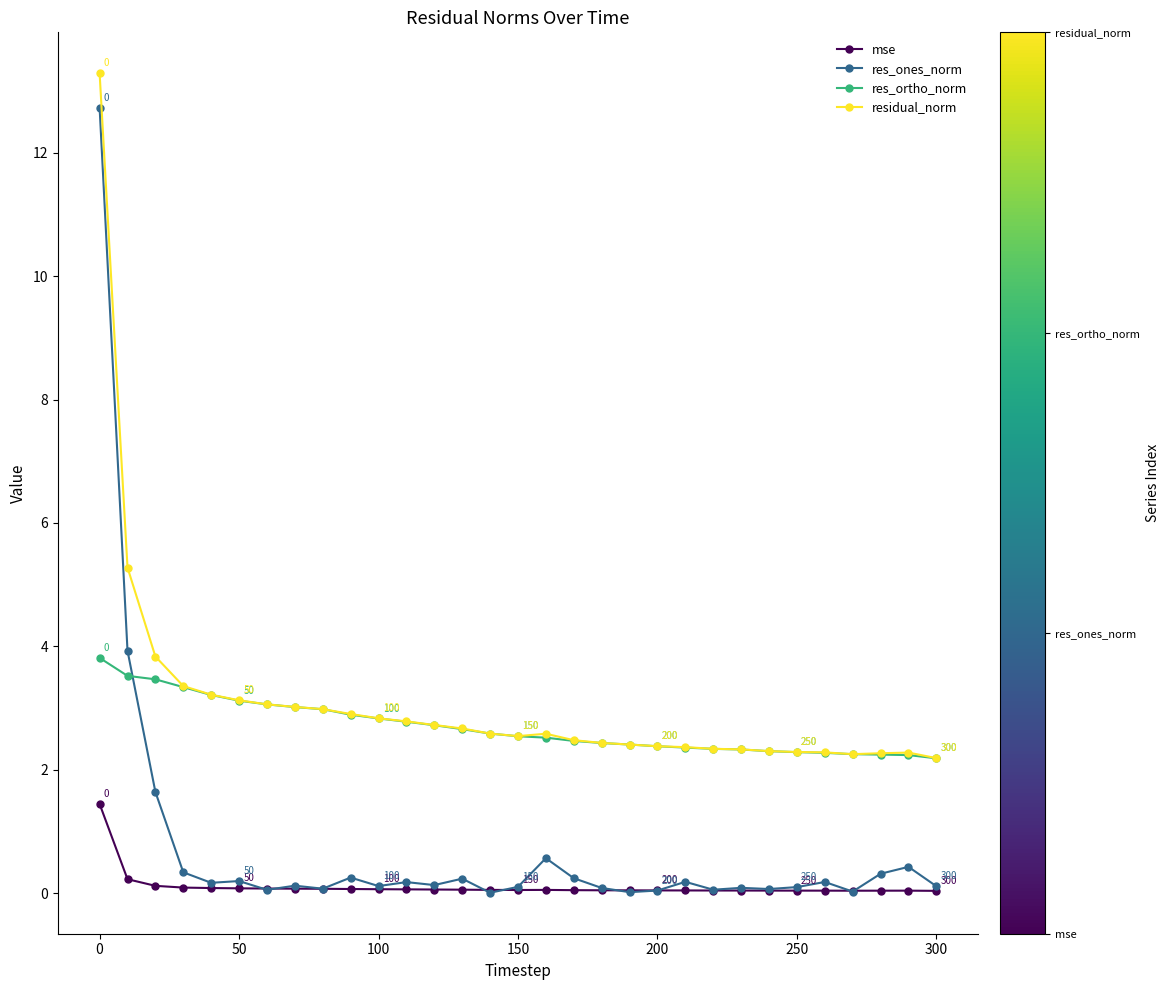

What is the greatest value displayed?

13.3